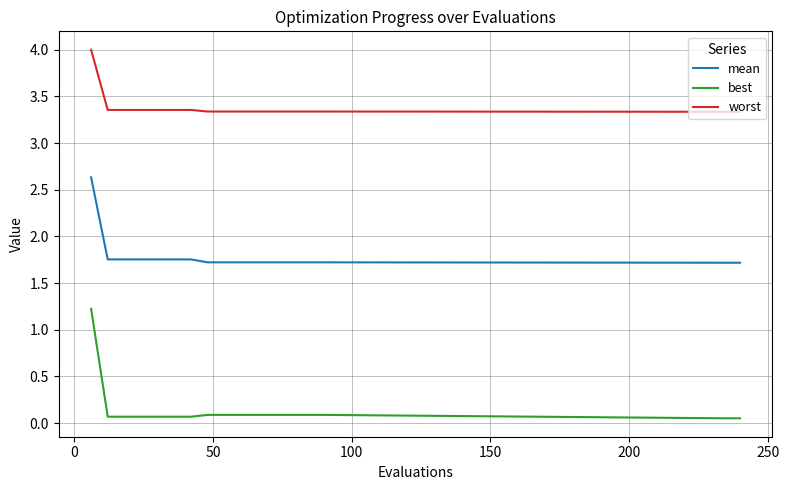

What is the highest value of the best series?

1.2